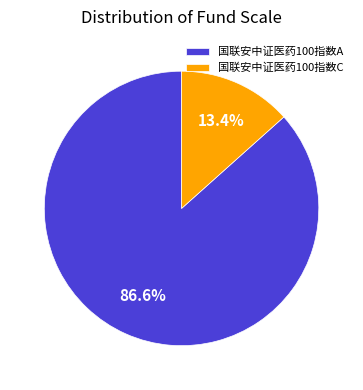

True or false: 国联安中证医药100指数C accounts for 13% of the total.

True